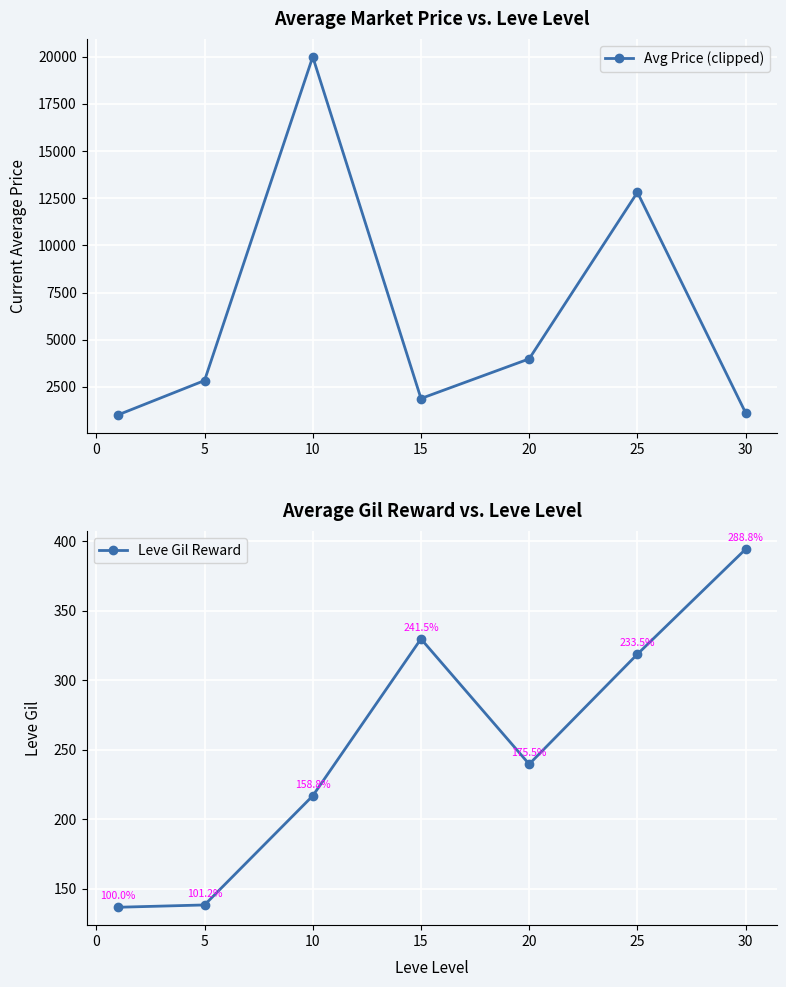

At which category does Avg Price (clipped) reach its first local peak?

10